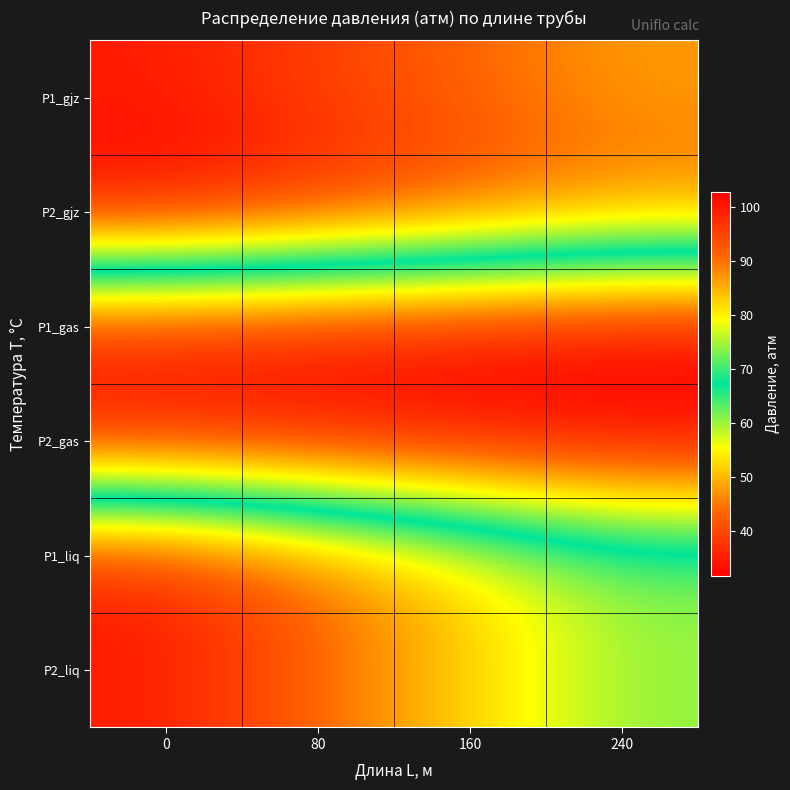

Reading left to right, transcribe all the data shown in this chart.

P1_gjz: 0=35.0	80=39.1	160=43.4	240=47.9
P2_gjz: 0=31.7	80=35.7	160=39.8	240=44.1
P1_gas: 0=100.0	80=100.9	160=101.8	240=102.8
P2_gas: 0=100.0	80=100.9	160=101.8	240=102.8
P1_liq: 0=35.0	80=43.5	160=52.1	240=60.6
P2_liq: 0=35.0	80=43.5	160=52.1	240=60.6